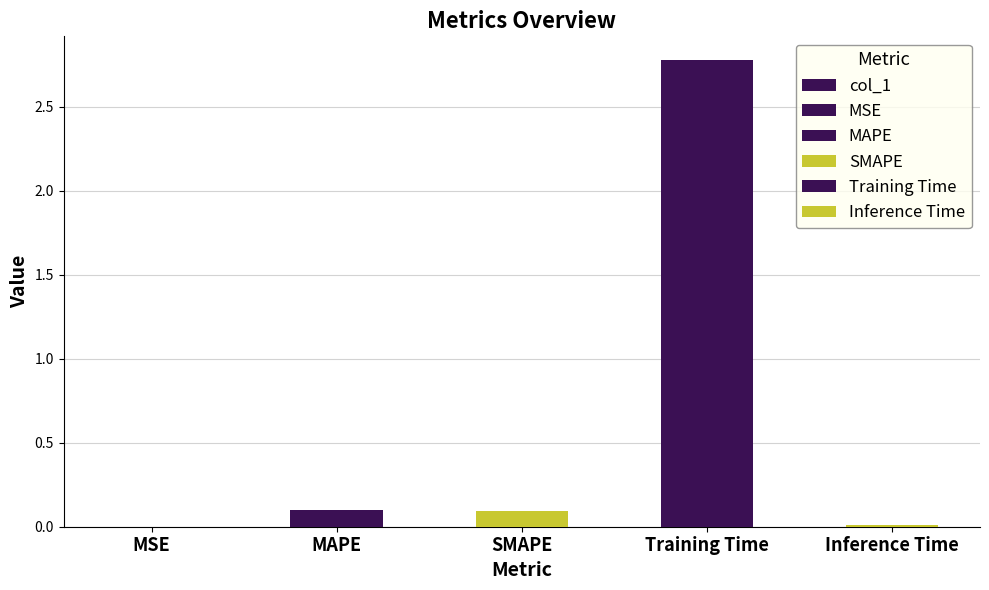

Rank the categories by value from lowest to highest.

MSE, Inference Time, SMAPE, MAPE, Training Time